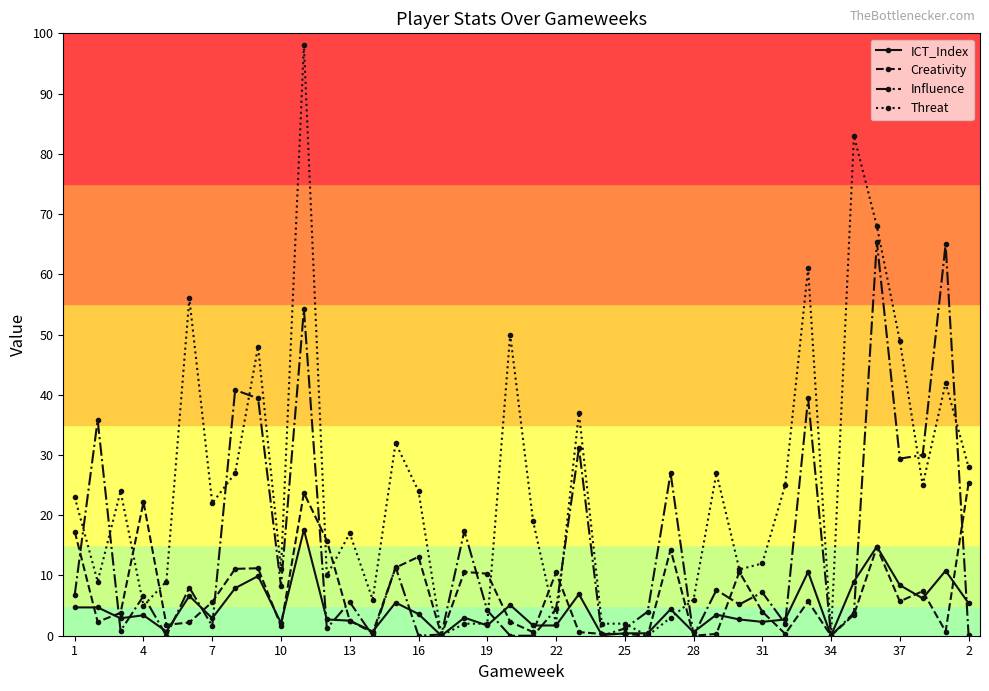

True or false: Influence has more than 1 interior local peaks.

True